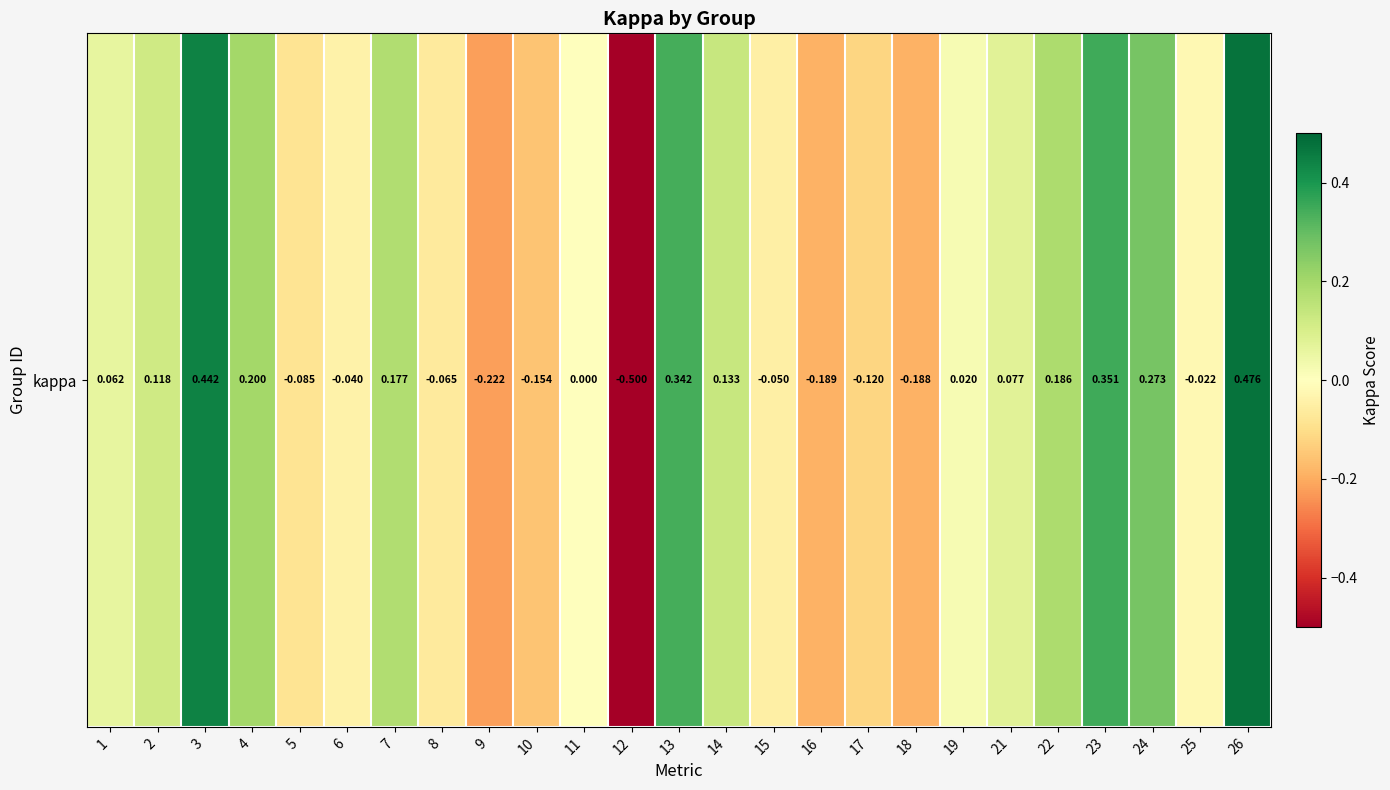

Between 3 and 19, which is larger?

3